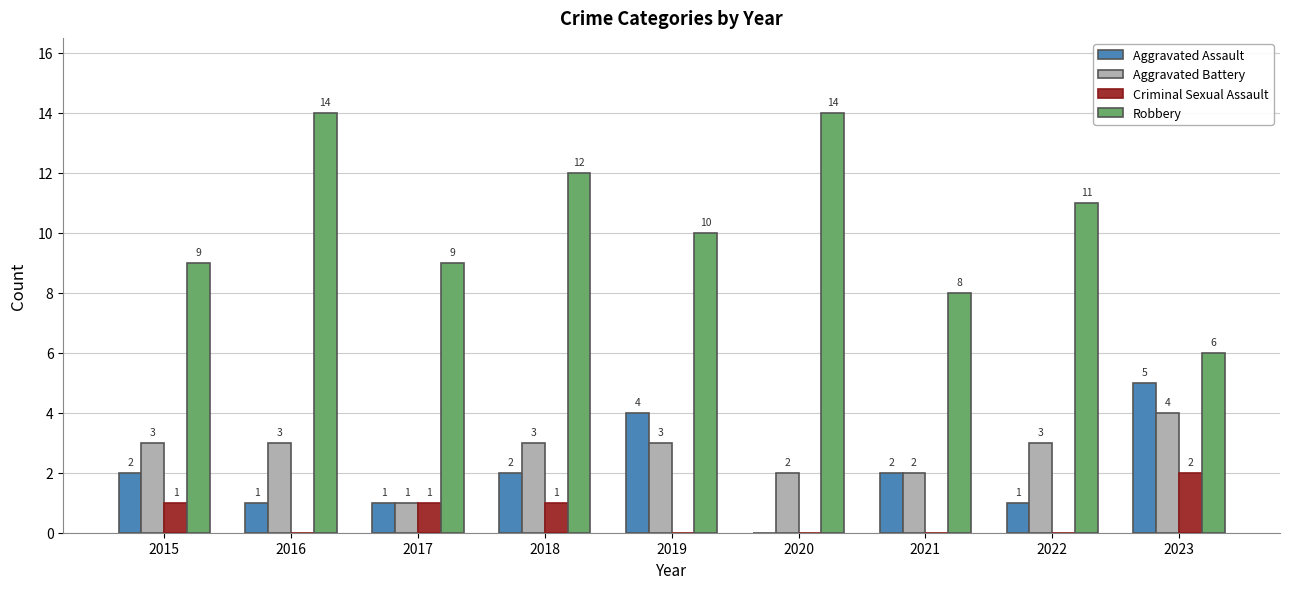

Is the value of Aggravated Battery at 2015 greater than the value of Criminal Sexual Assault at 2018?

Yes